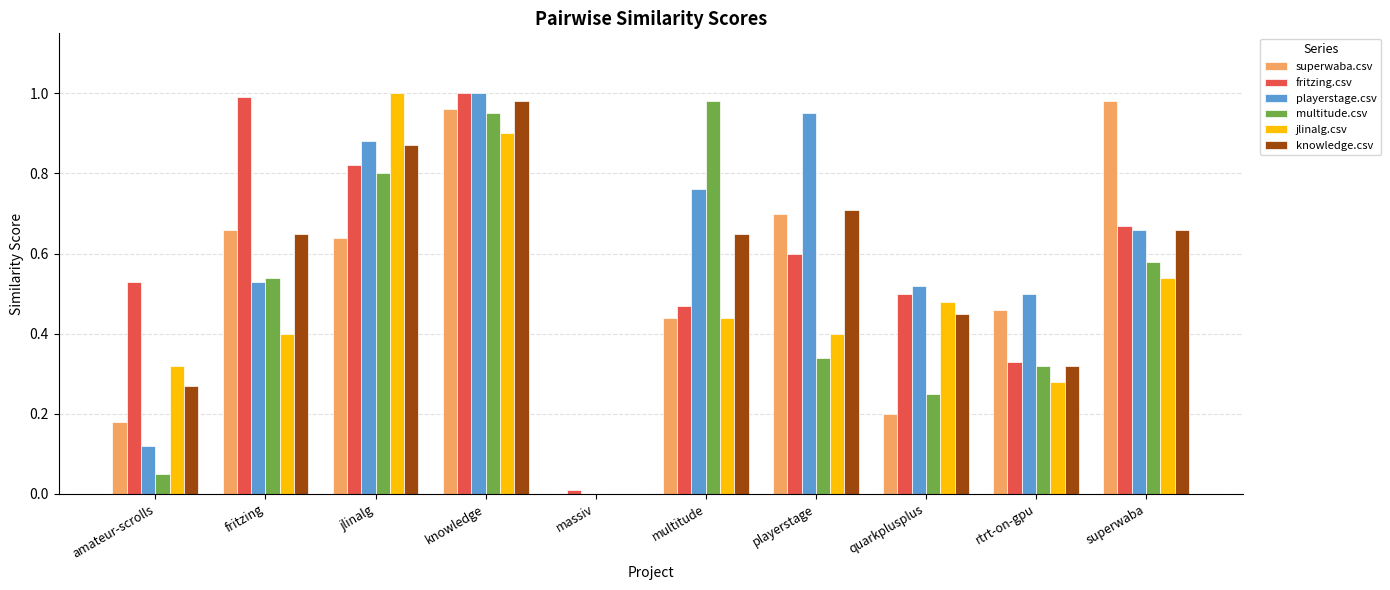

Which series changed the most between jlinalg and playerstage?

jlinalg.csv